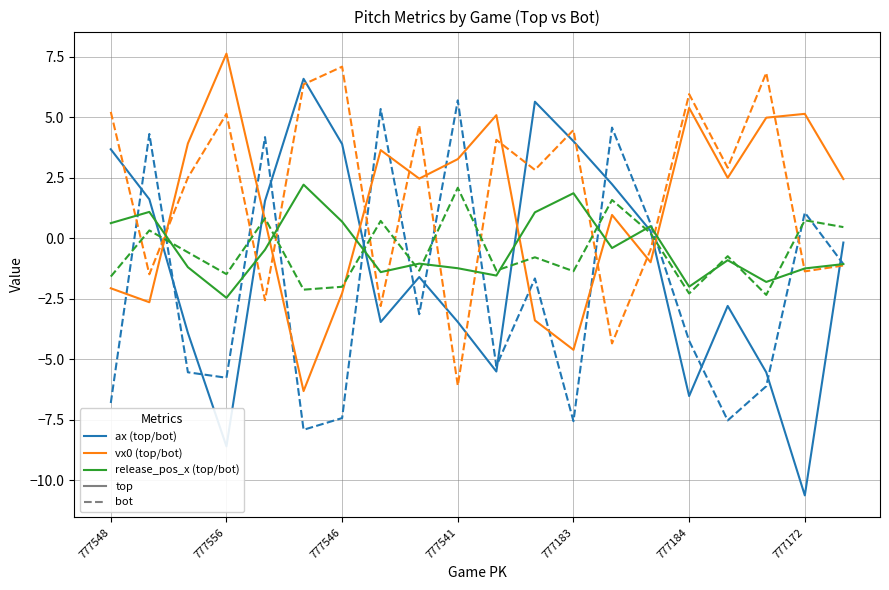

What is the greatest value displayed?

7.6